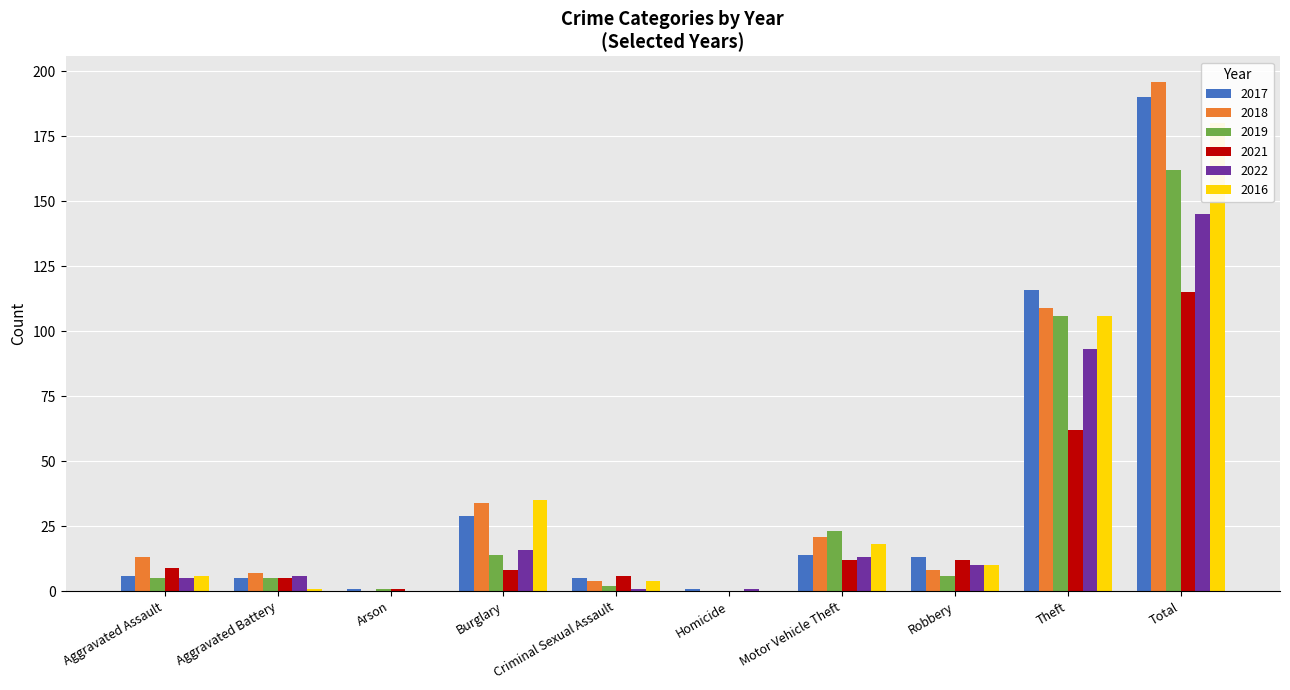

Reading left to right, transcribe all the data shown in this chart.

2017: 6	5	1	29	5	1	14	13	116	190
2018: 13	7	0	34	4	0	21	8	109	196
2019: 5	5	1	14	2	0	23	6	106	162
2021: 9	5	1	8	6	0	12	12	62	115
2022: 5	6	0	16	1	1	13	10	93	145
2016: 6	1	0	35	4	0	18	10	106	180